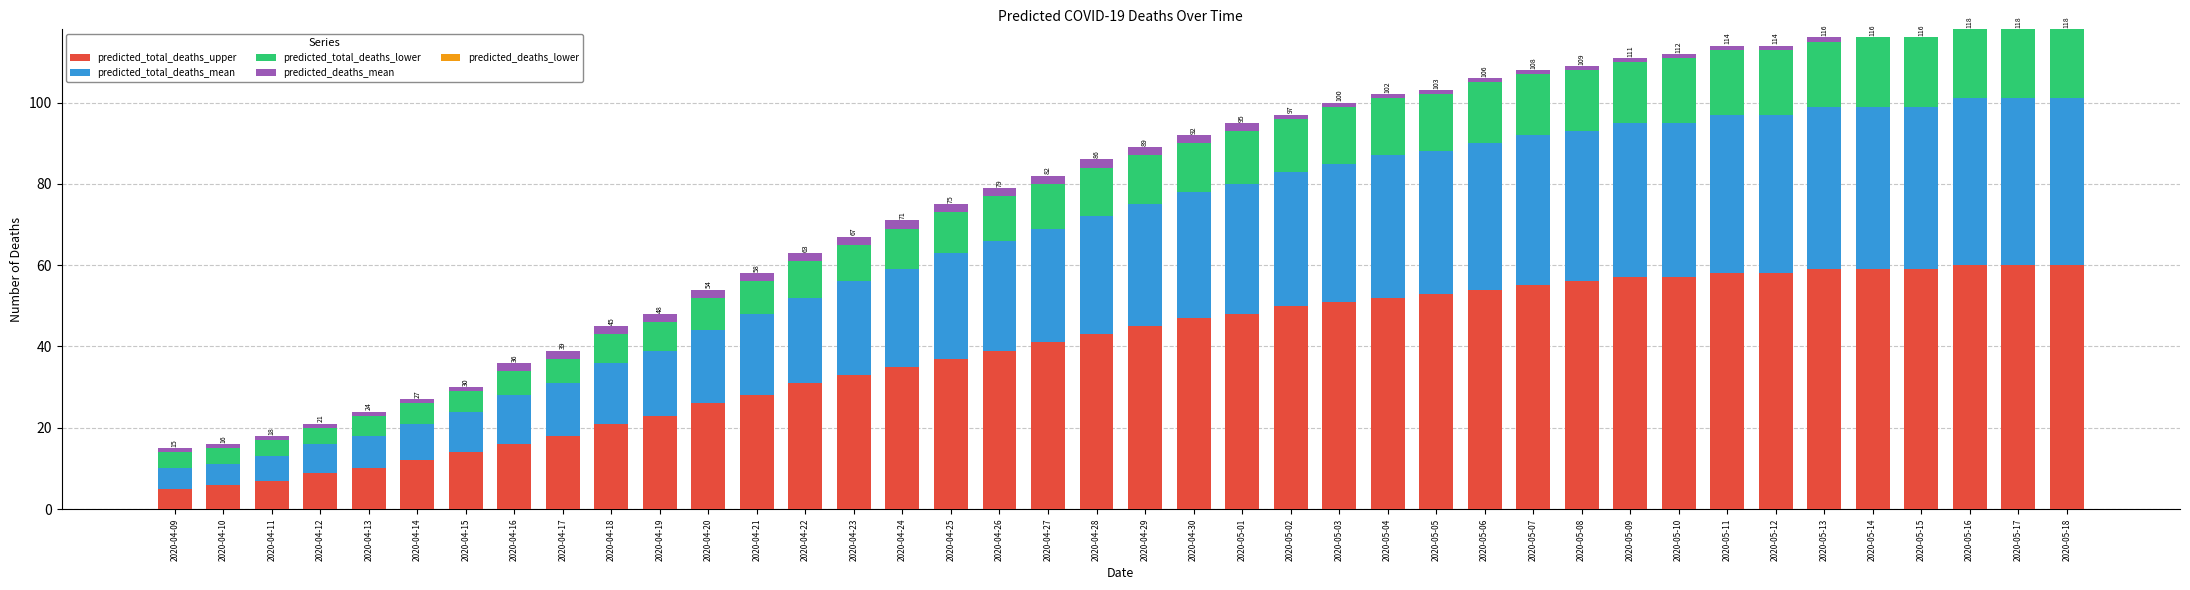

The value of predicted_total_deaths_upper at 2020-04-13 is 10. True or false?

True